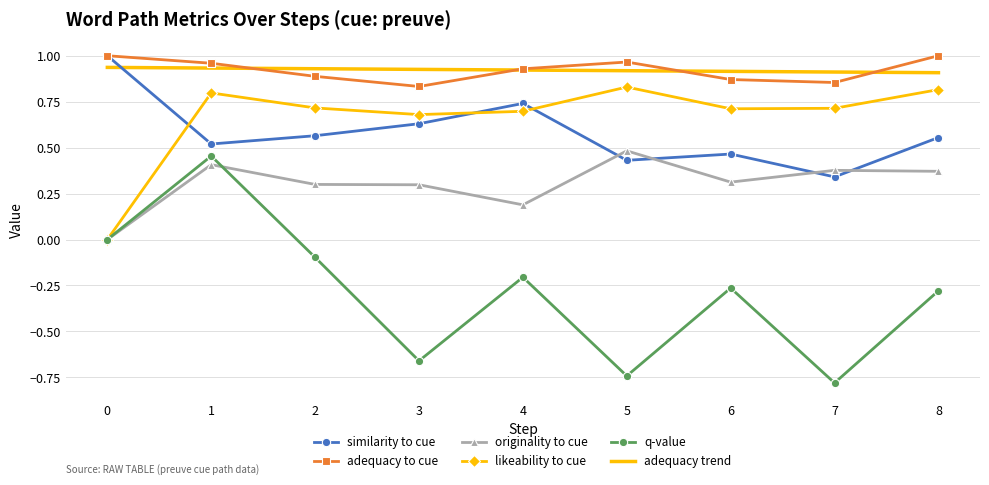

True or false: similarity to cue and q-value cross at least once.

False